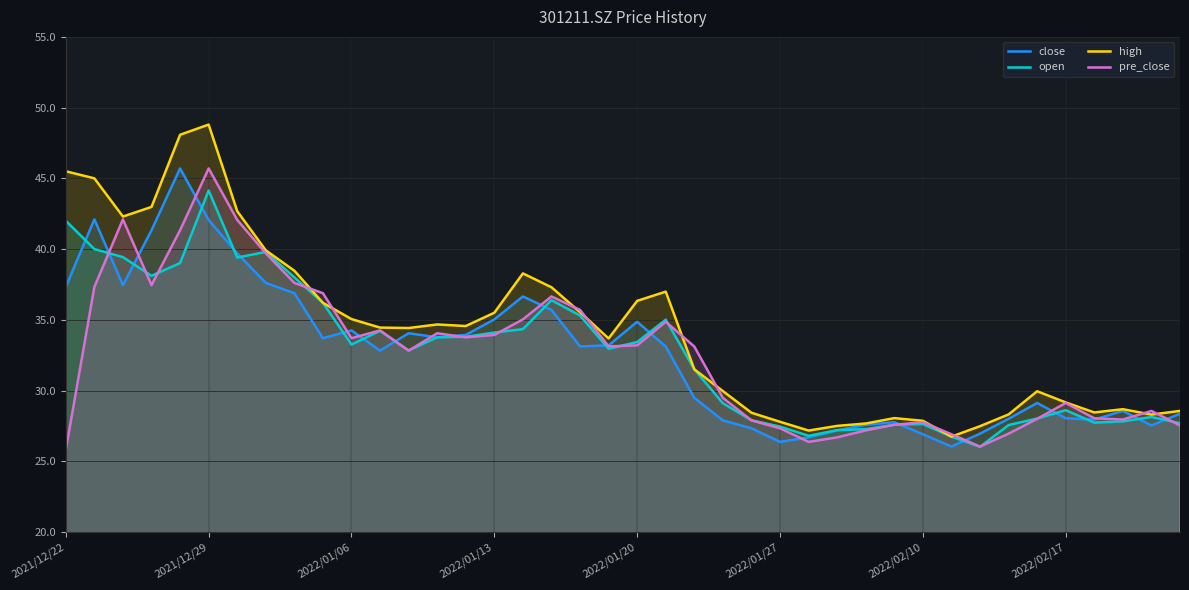

Is the value of close at 2021/12/29 greater than the value of high at 2022/02/17?

Yes